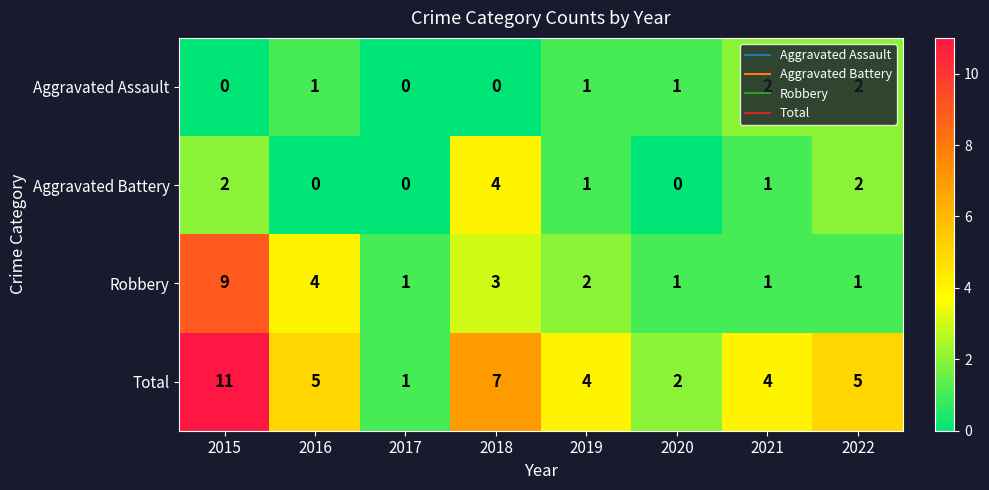

The value of Robbery at 2020 is 2. True or false?

False